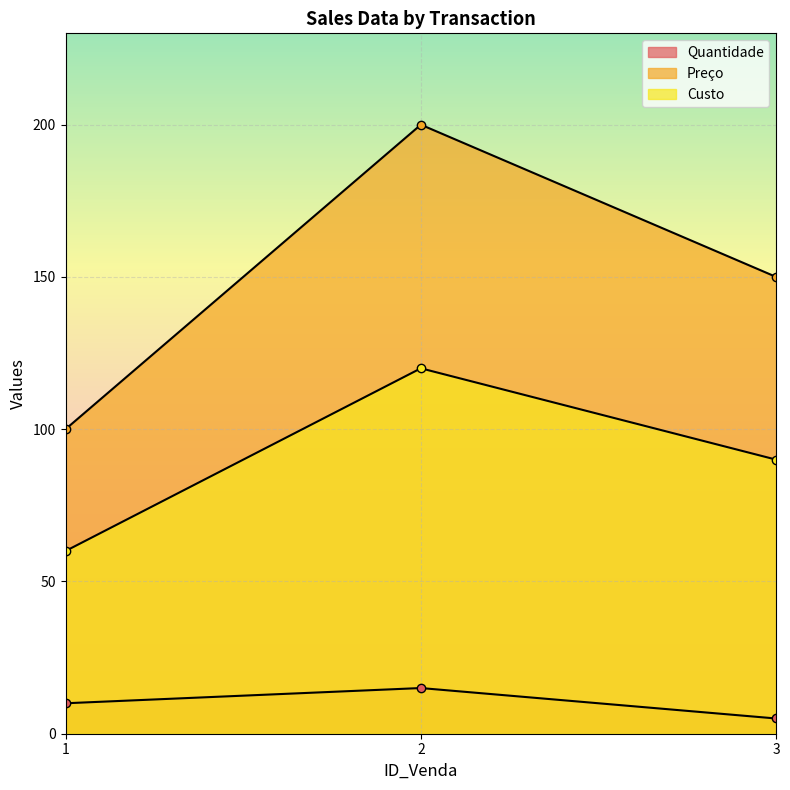

At which label does Preço first exceed 150?

2